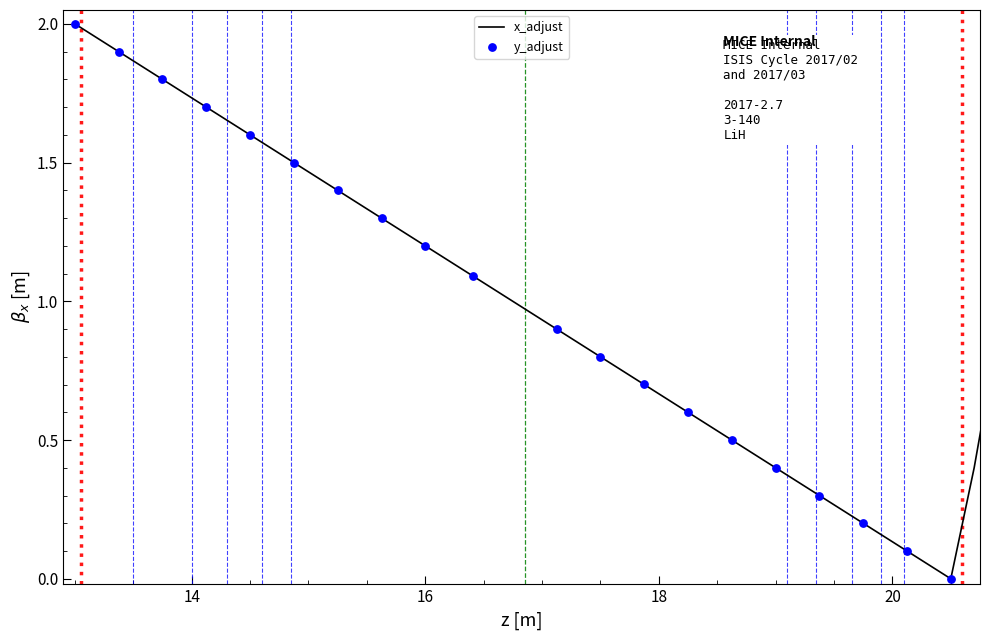

What is the difference between the maximum and minimum values?

2.0